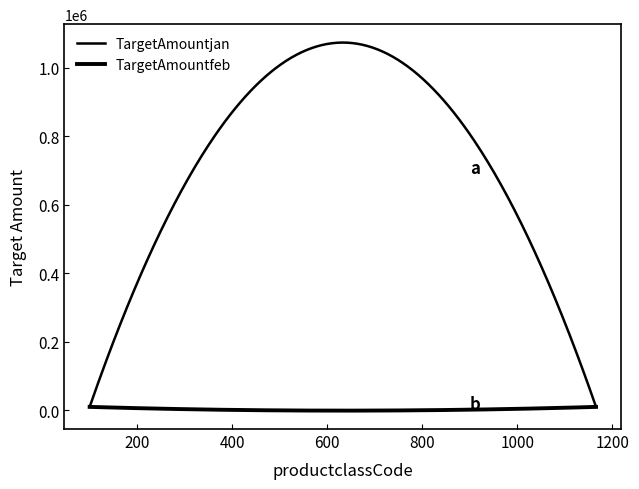

Does the chart display data point markers on the line(s)?

No